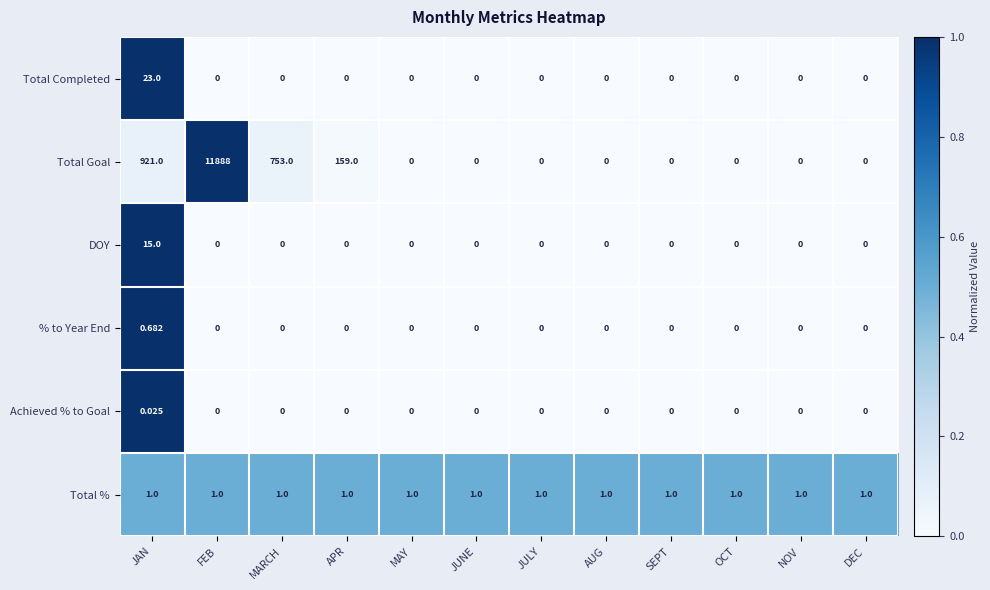

At which category is the sum across all series the highest?

FEB